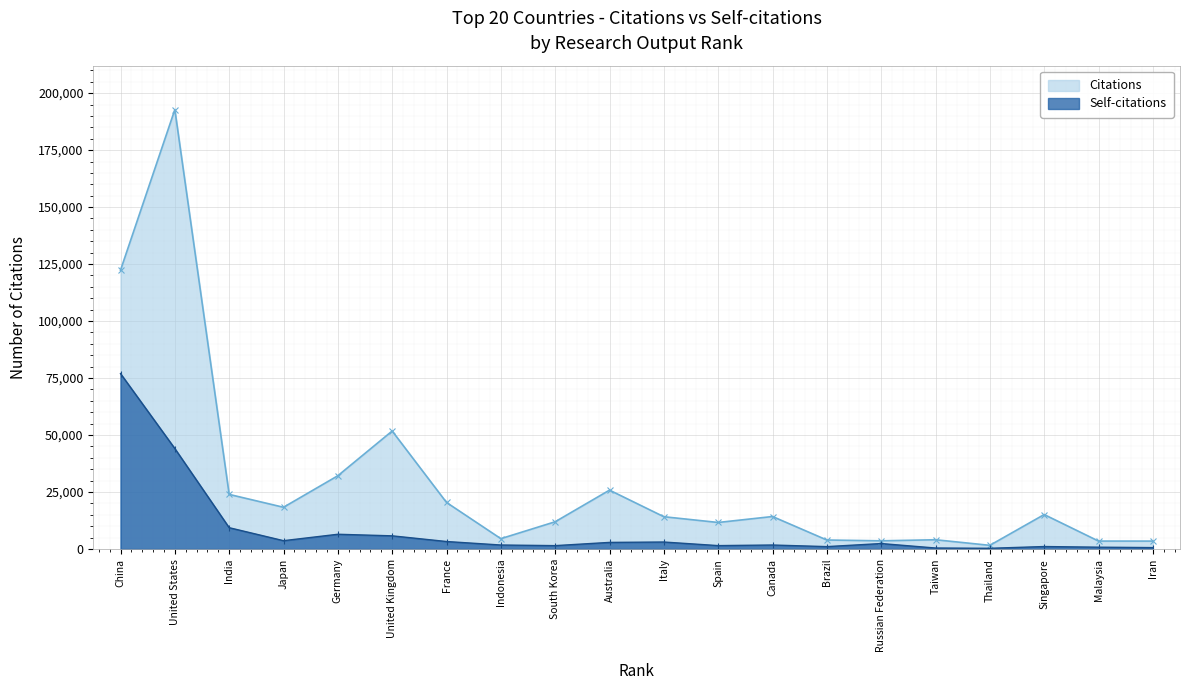

Is it true that Citations equals 24991 at Japan?

False